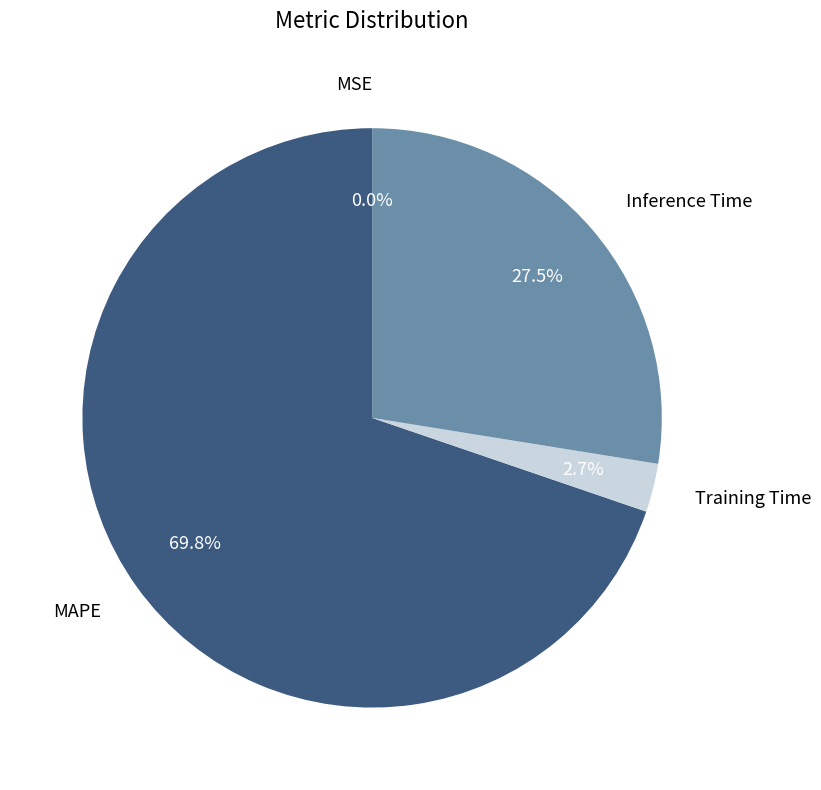

Is there any slice that represents more than half of the pie?

Yes